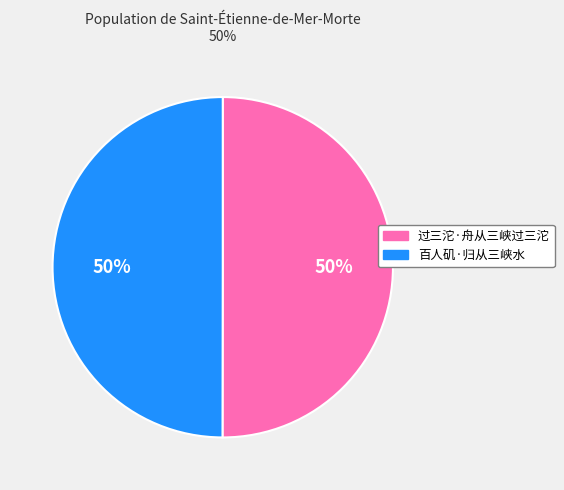

What percentage is the 百人矶·归从三峡水 slice, to the nearest percent?

50%